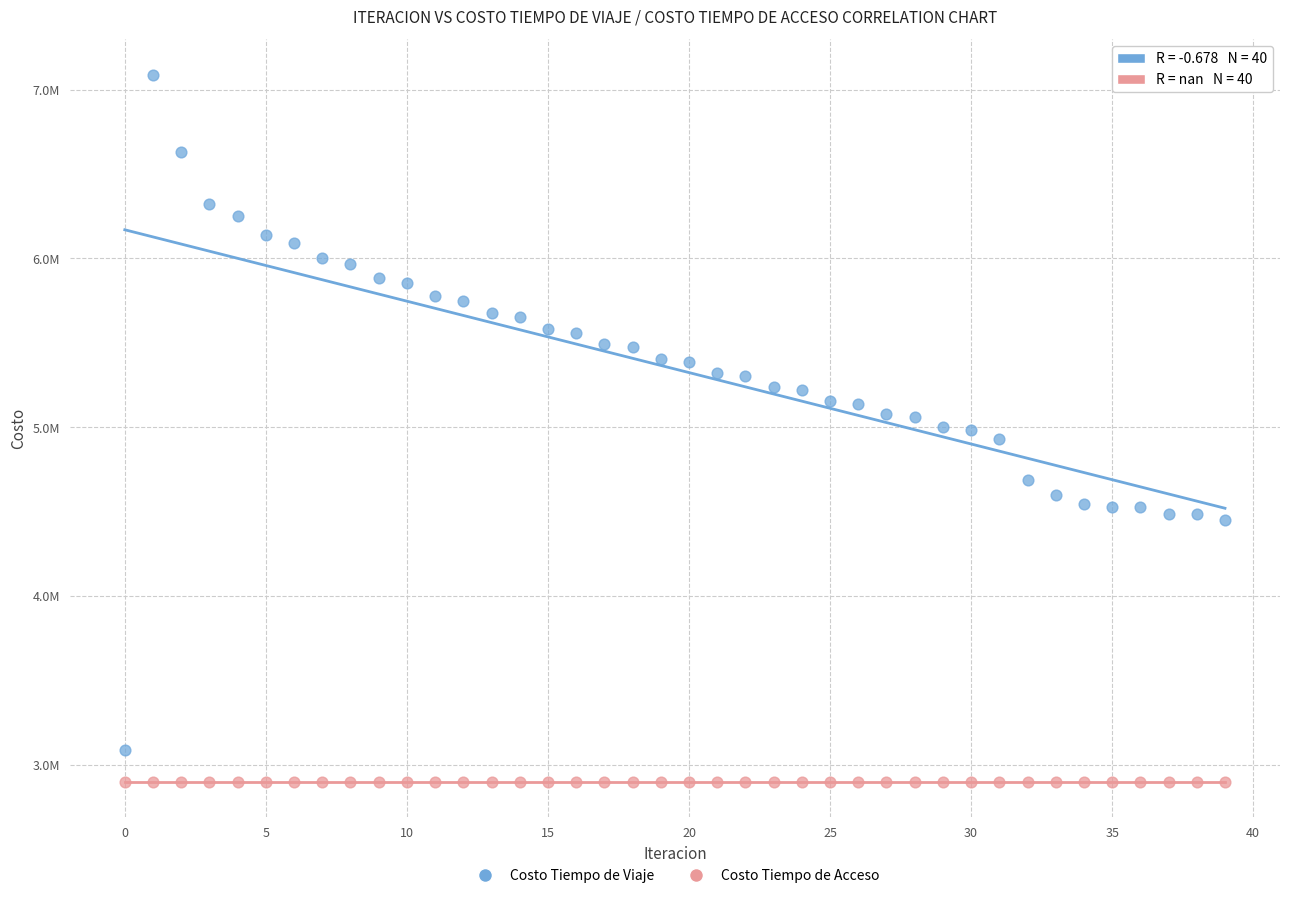

What are all the series names shown in the legend?

Costo Tiempo de Viaje, Costo Tiempo de Acceso